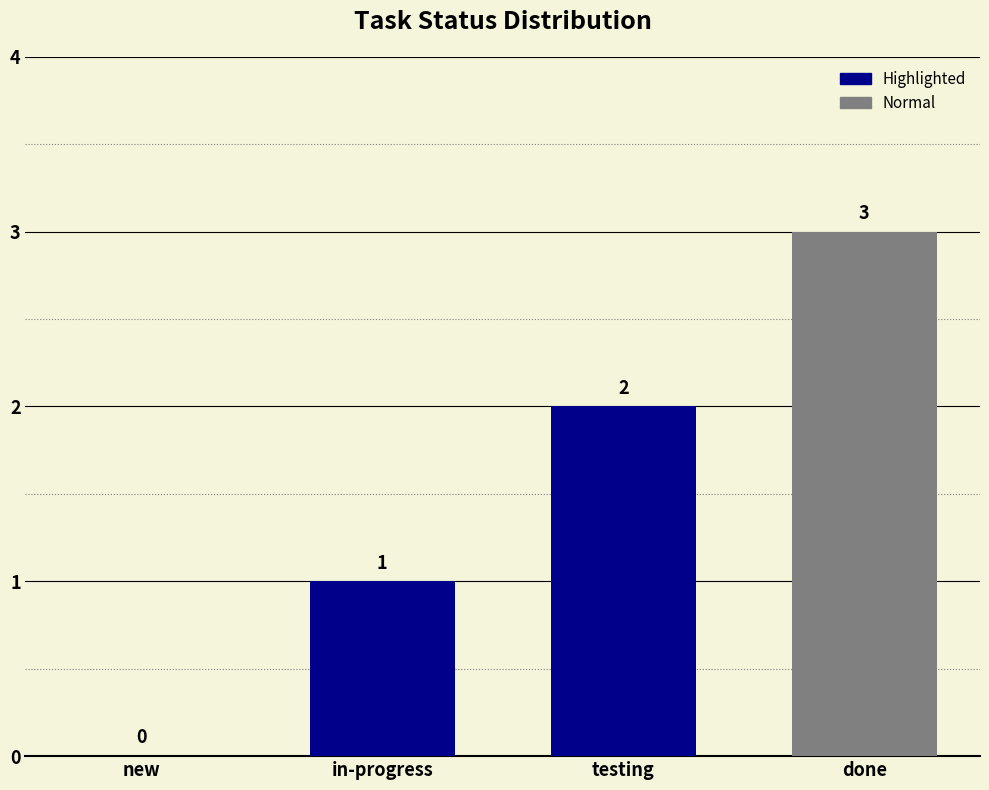

Which category has the highest value across all series?

done